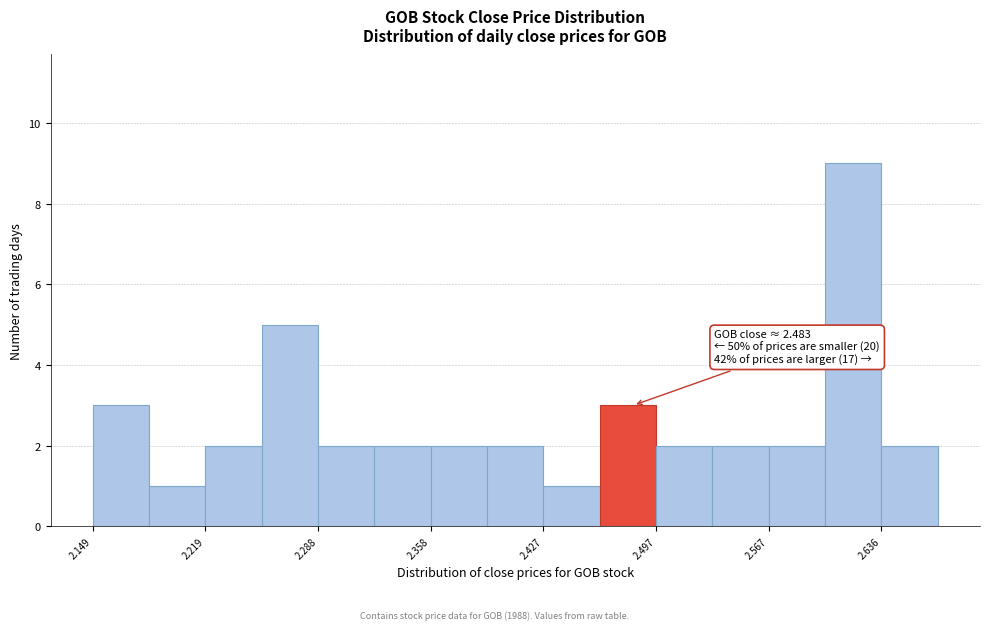

Around what value on the x-axis is the tallest bar? Give the approximate position of its centre, as read against the axis.

2.62